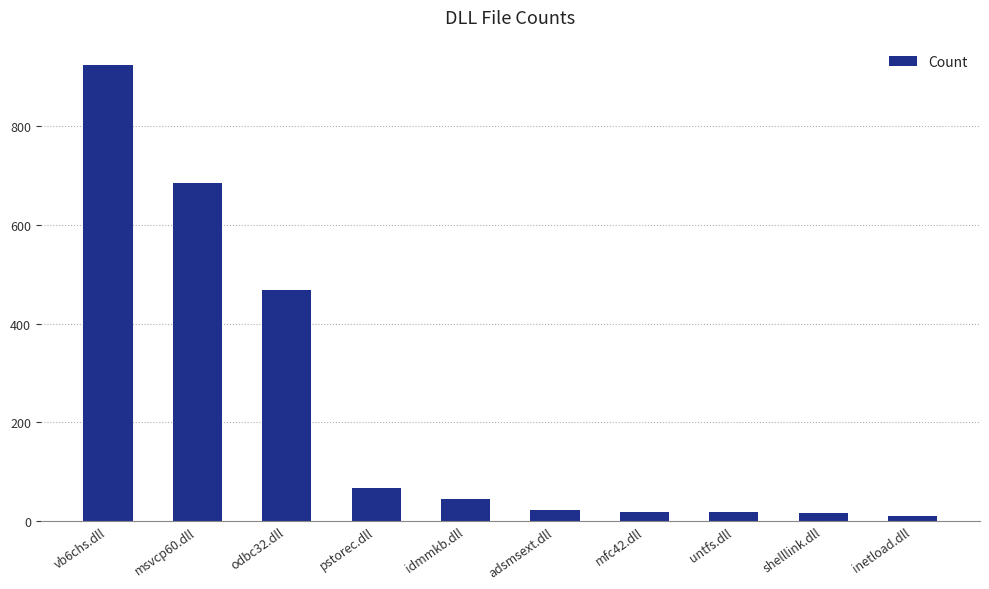

The value at odbc32.dll is 469. True or false?

True